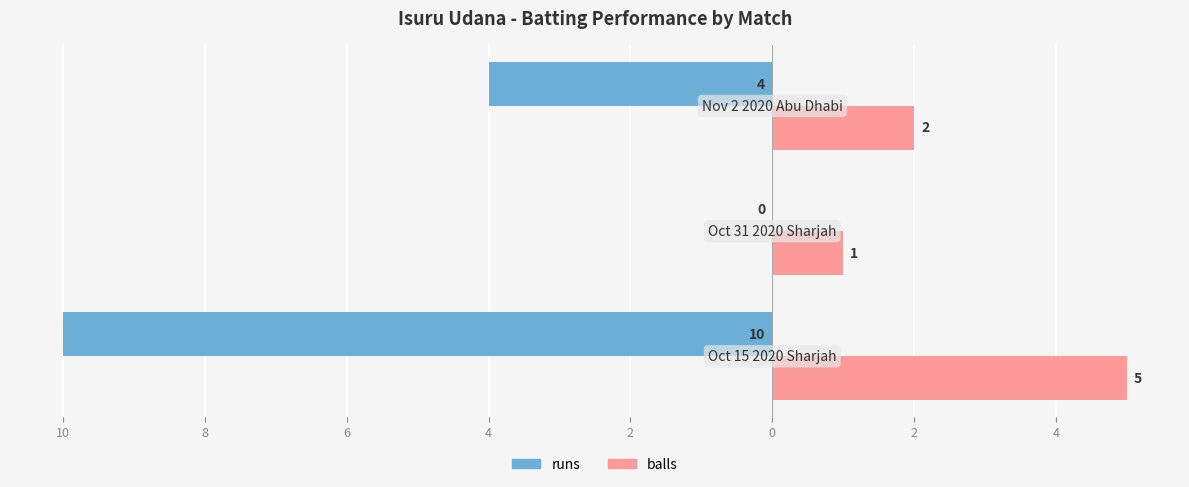

What is the value of the balls bar at the 3rd from the left?

2